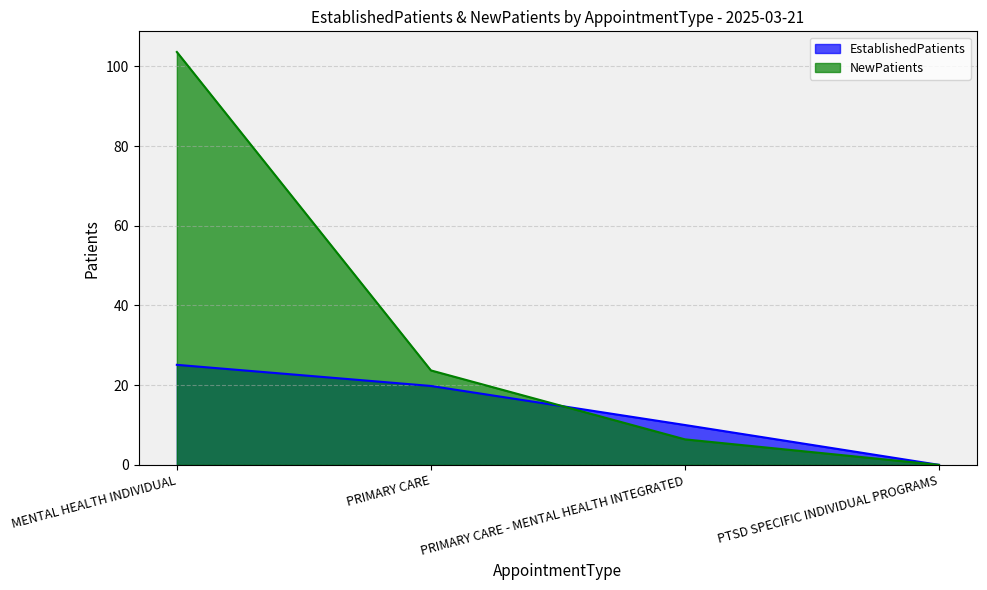

What is the difference between the maximum and second lowest values in the NewPatients series?

97.2